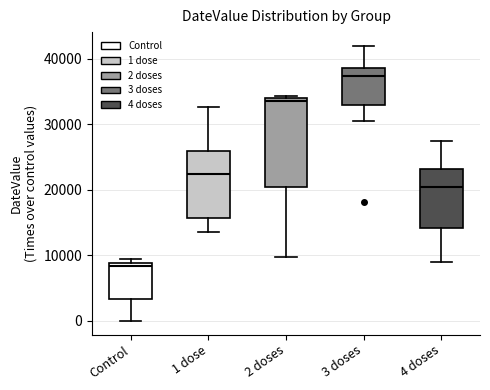

Where does the median line of the box for 3 doses sit on the y-axis? The values are not printed on the chart, so give them approximately, as read against the axis.

37000